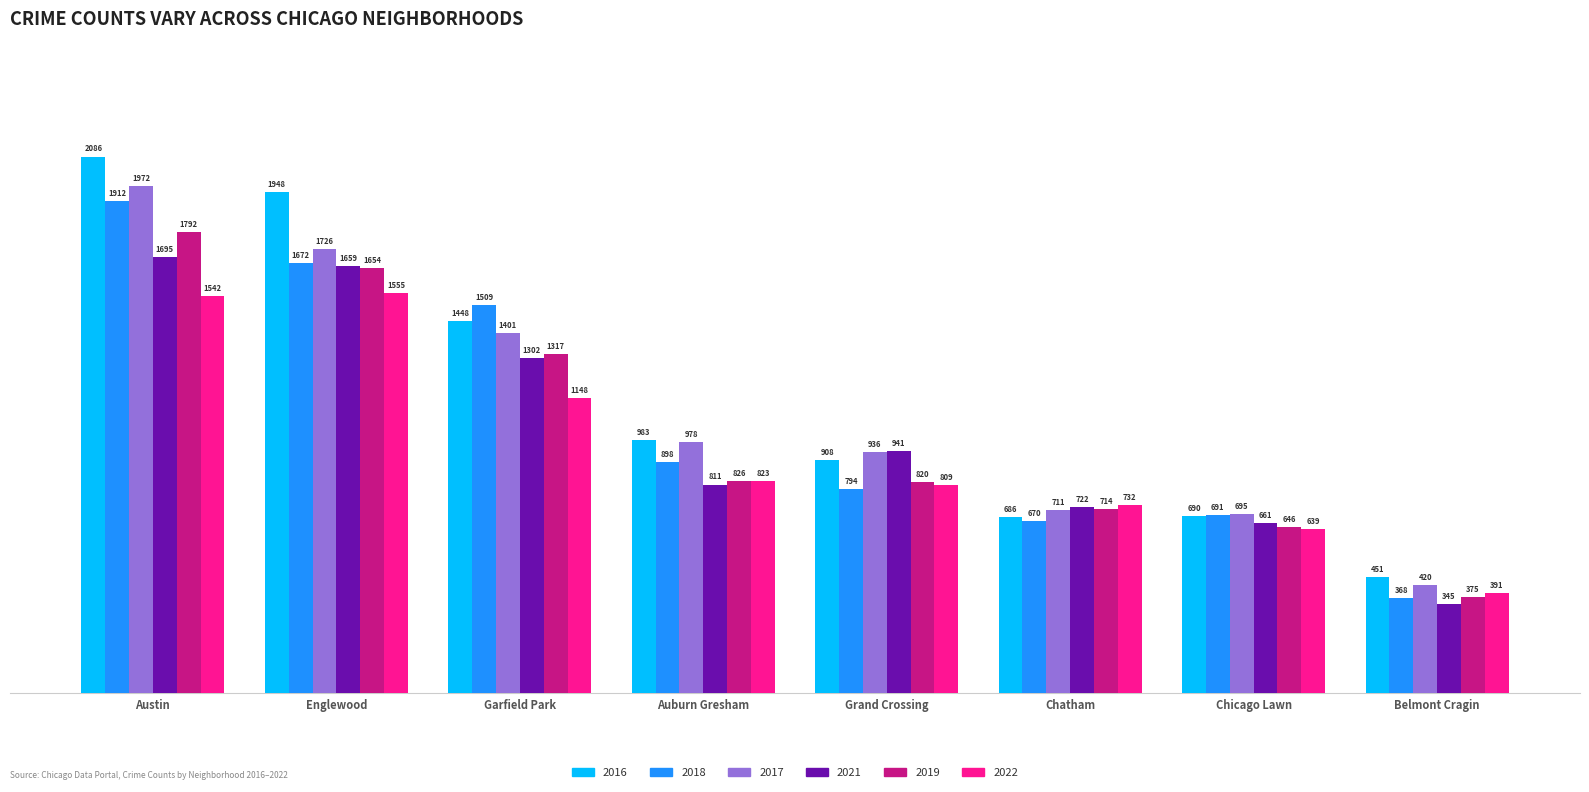

Is it true that 2021 equals 693 at Garfield Park?

False